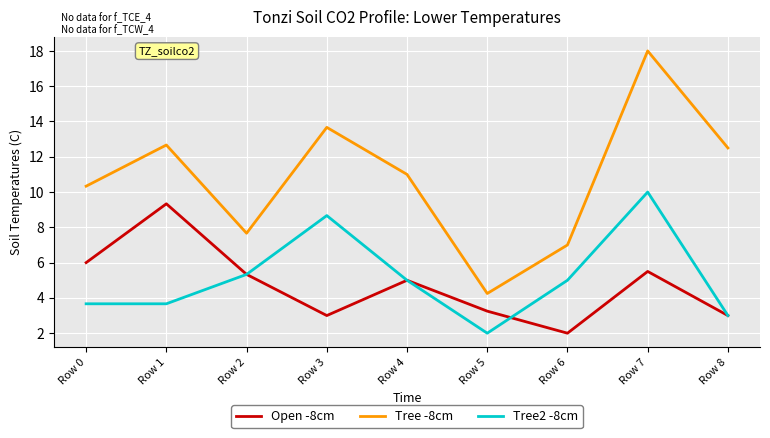

Where is the first local minimum for Tree -8cm?

Row 2